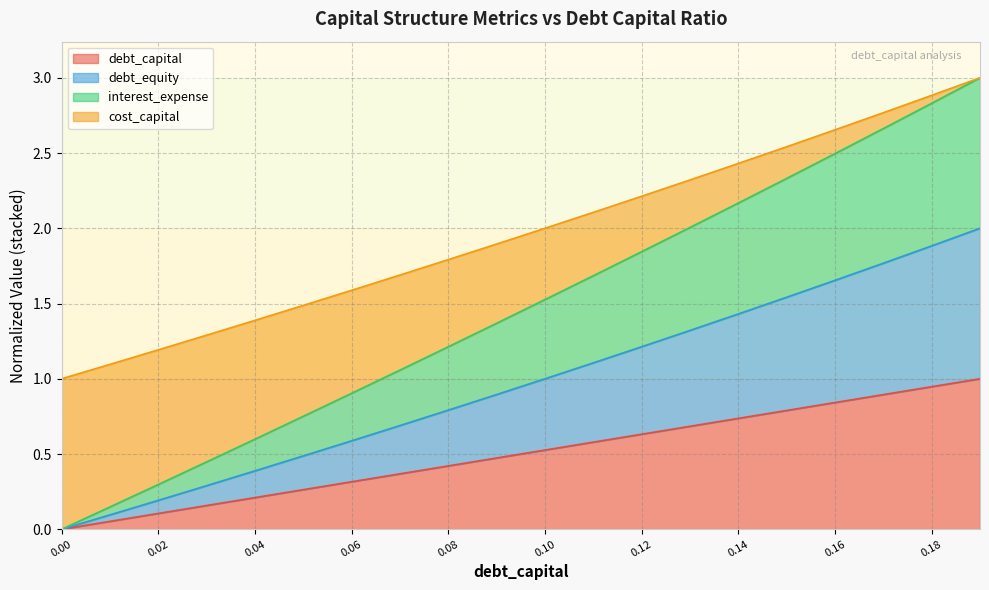

At which label does interest_expense first exceed 1?

0.07